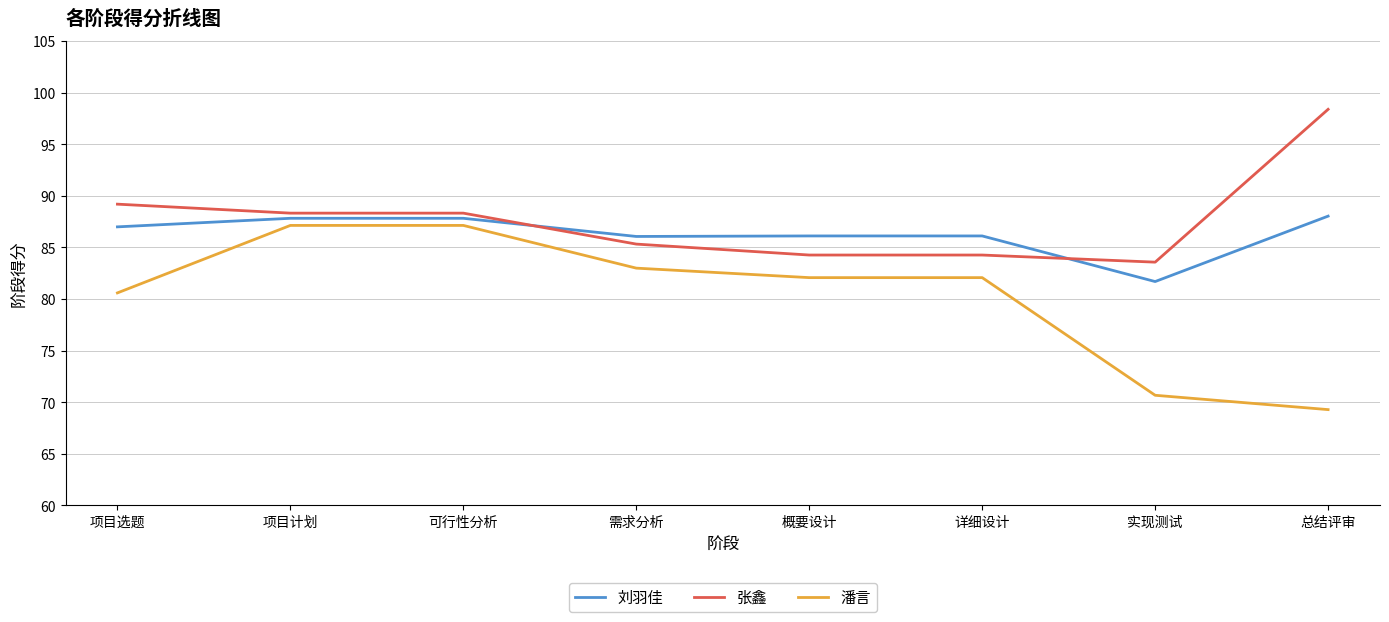

Rank the series at 需求分析 from lowest to highest value.

潘言, 张鑫, 刘羽佳